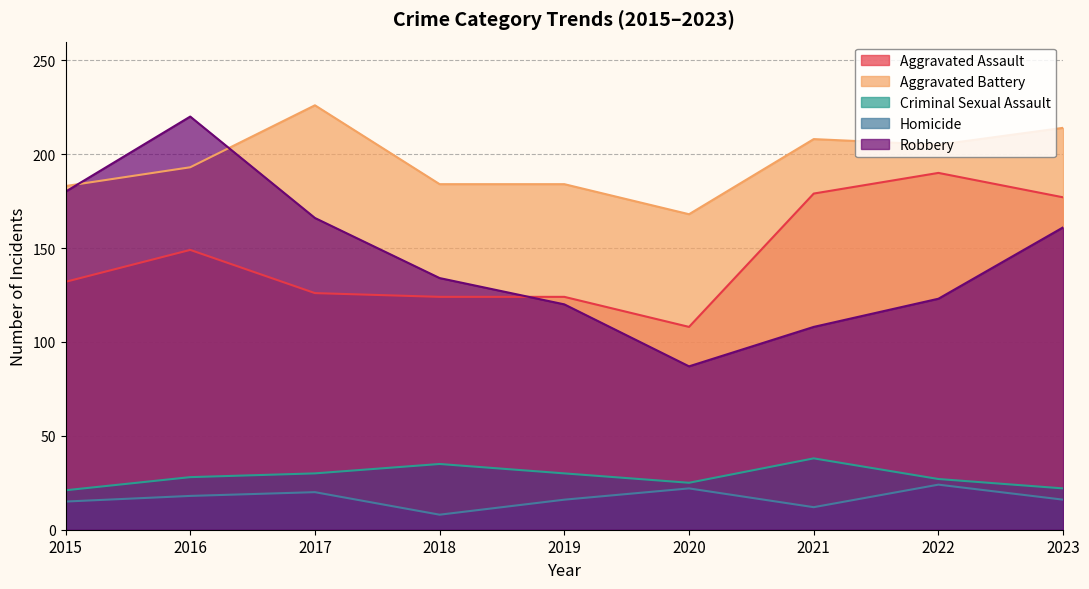

Reading right to left, list all the values displayed in this chart.

Aggravated Assault: 2023=177	2022=190	2021=179	2020=108	2019=124	2018=124	2017=126	2016=149	2015=132
Aggravated Battery: 2023=214	2022=205	2021=208	2020=168	2019=184	2018=184	2017=226	2016=193	2015=183
Criminal Sexual Assault: 2023=22	2022=27	2021=38	2020=25	2019=30	2018=35	2017=30	2016=28	2015=21
Homicide: 2023=16	2022=24	2021=12	2020=22	2019=16	2018=8	2017=20	2016=18	2015=15
Robbery: 2023=161	2022=123	2021=108	2020=87	2019=120	2018=134	2017=166	2016=220	2015=180